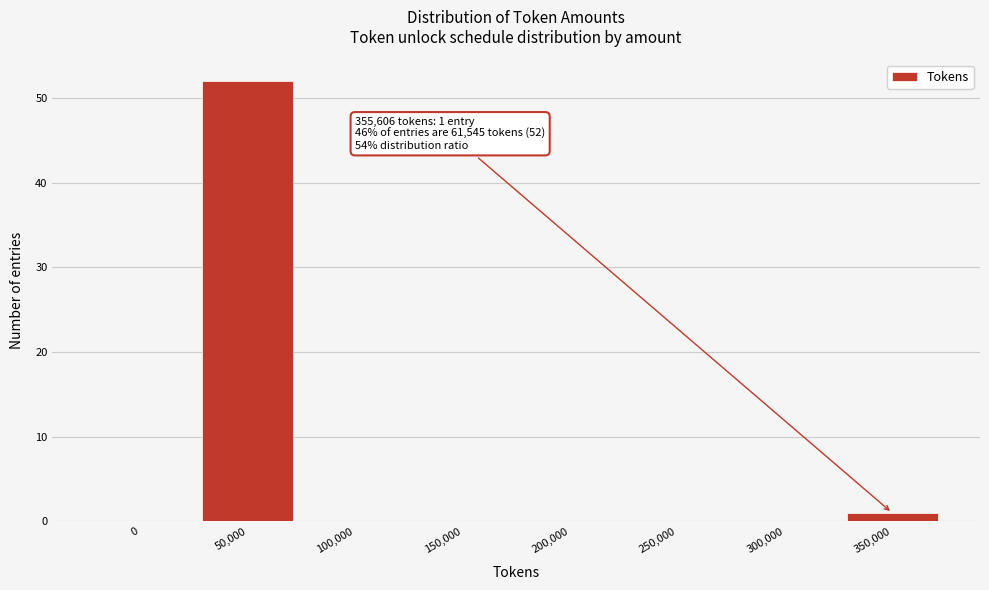

Reading left to right, list all the values displayed in this chart.

0=0	50,000=52	100,000=0	150,000=0	200,000=0	250,000=0	300,000=0	350,000=1